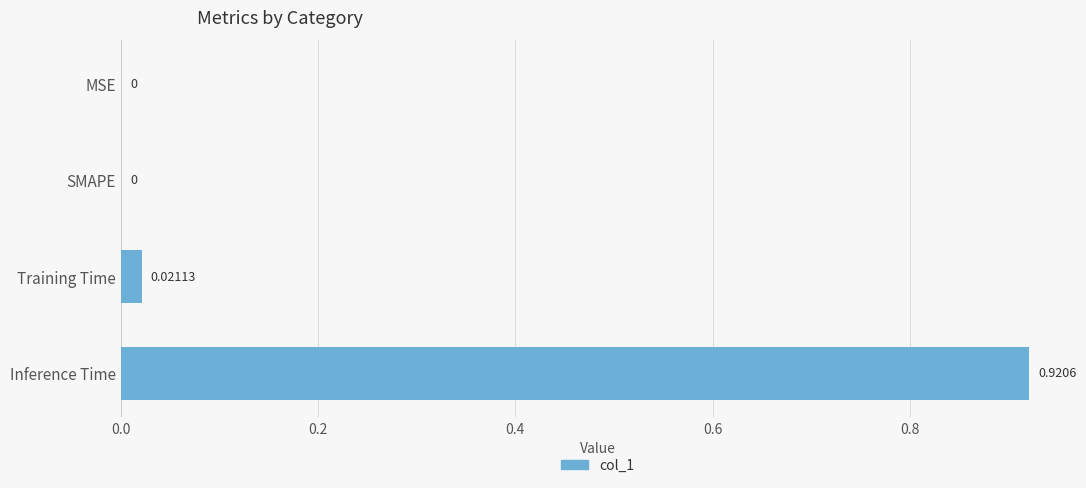

Which has a higher value, SMAPE or Training Time?

Training Time